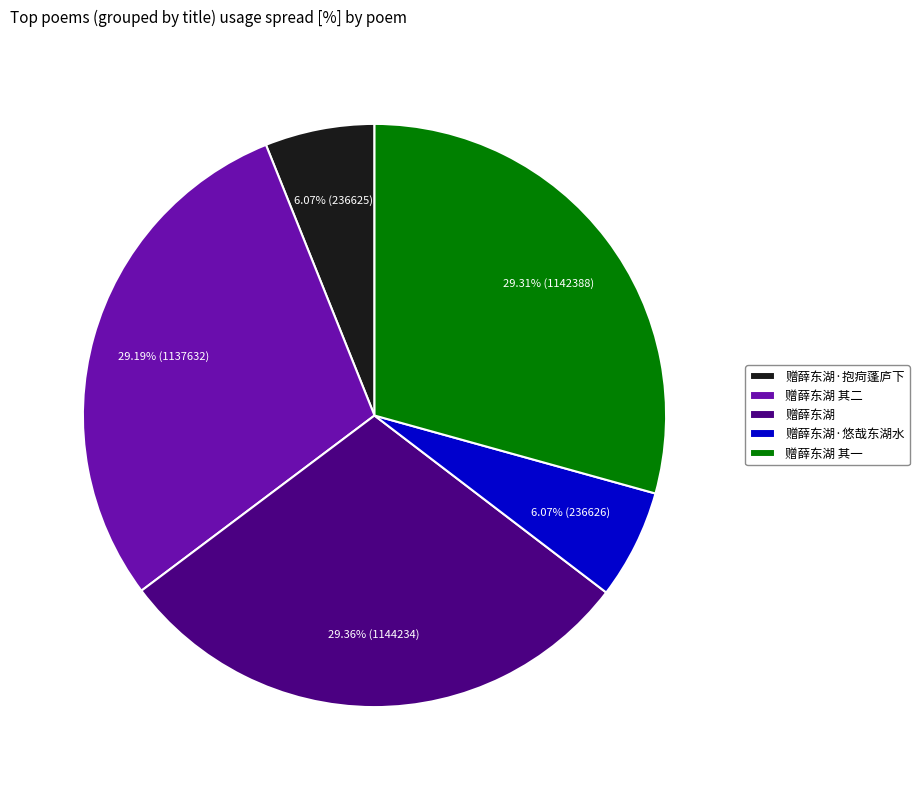

Approximately how many times larger is the value at 赠薛东湖 其一 compared to 赠薛东湖·悠哉东湖水?

4.8